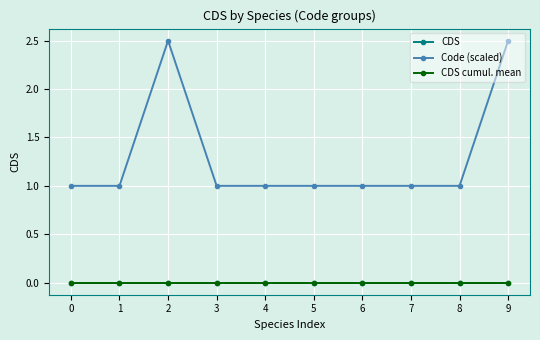

What is the spread (max minus min) of values at 6?

1.0